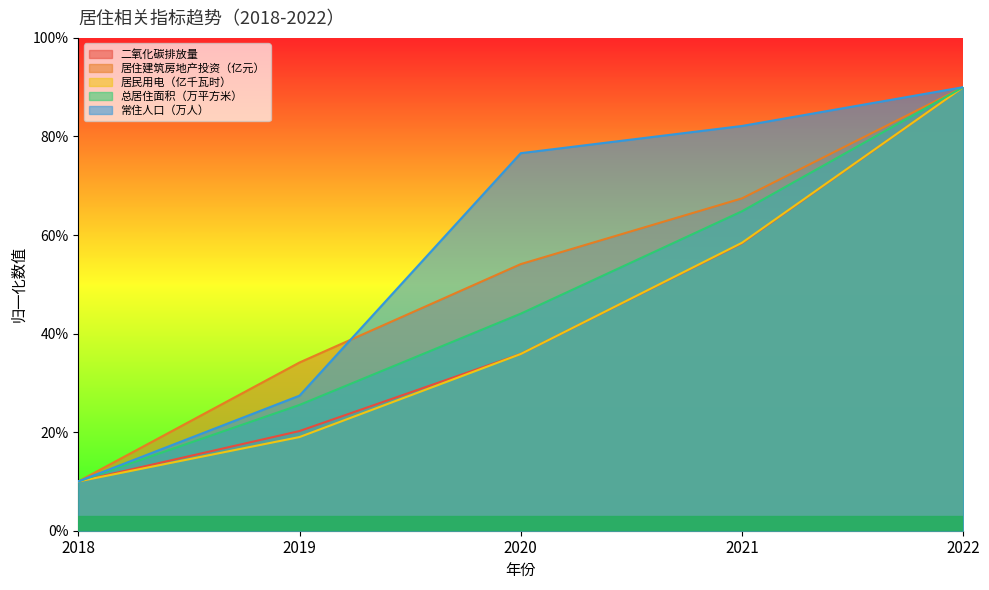

The 总居住面积（万平方米） series shows 29.2 at 2022. True or false?

False